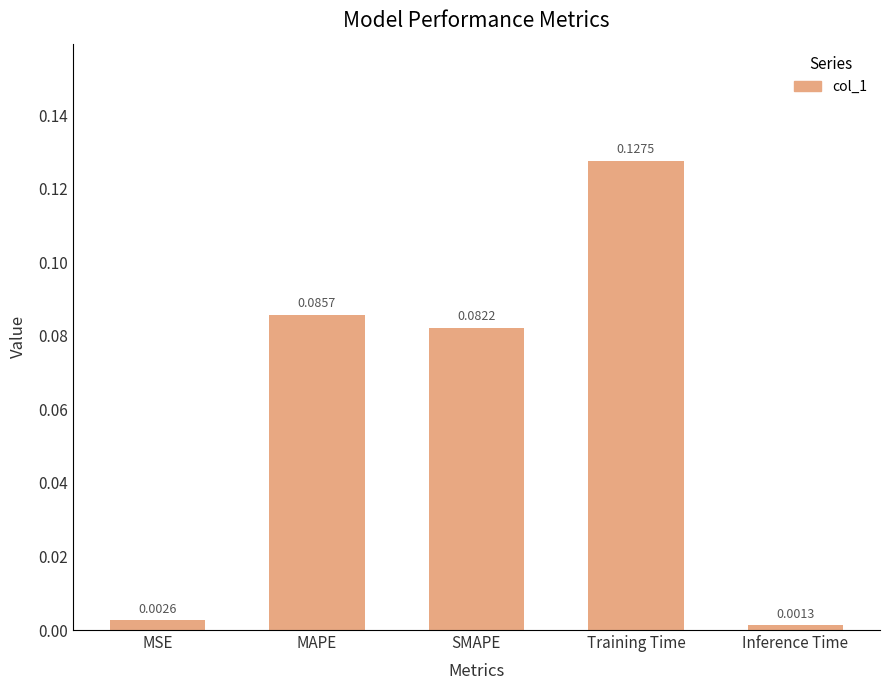

Does the chart contain stacked bars?

No